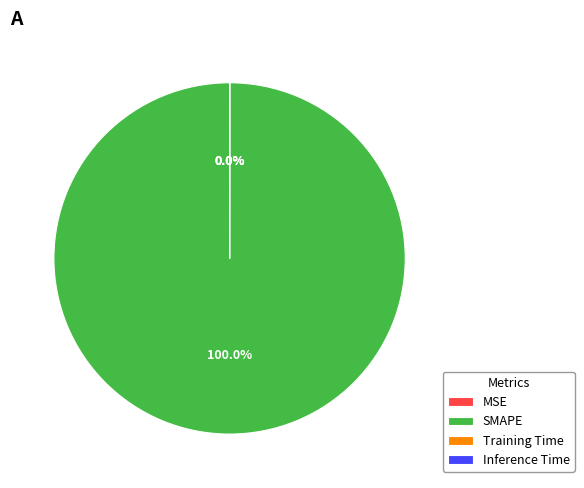

Is there a majority slice in this chart?

Yes